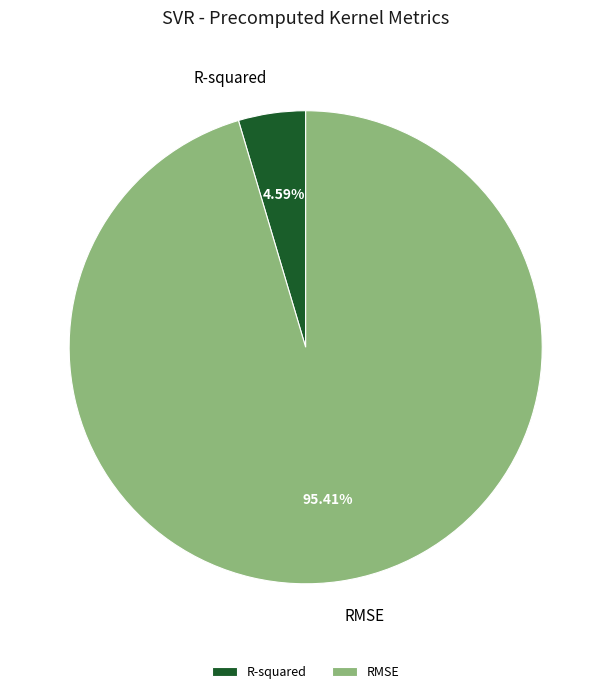

Does RMSE account for over 50% of the chart?

Yes